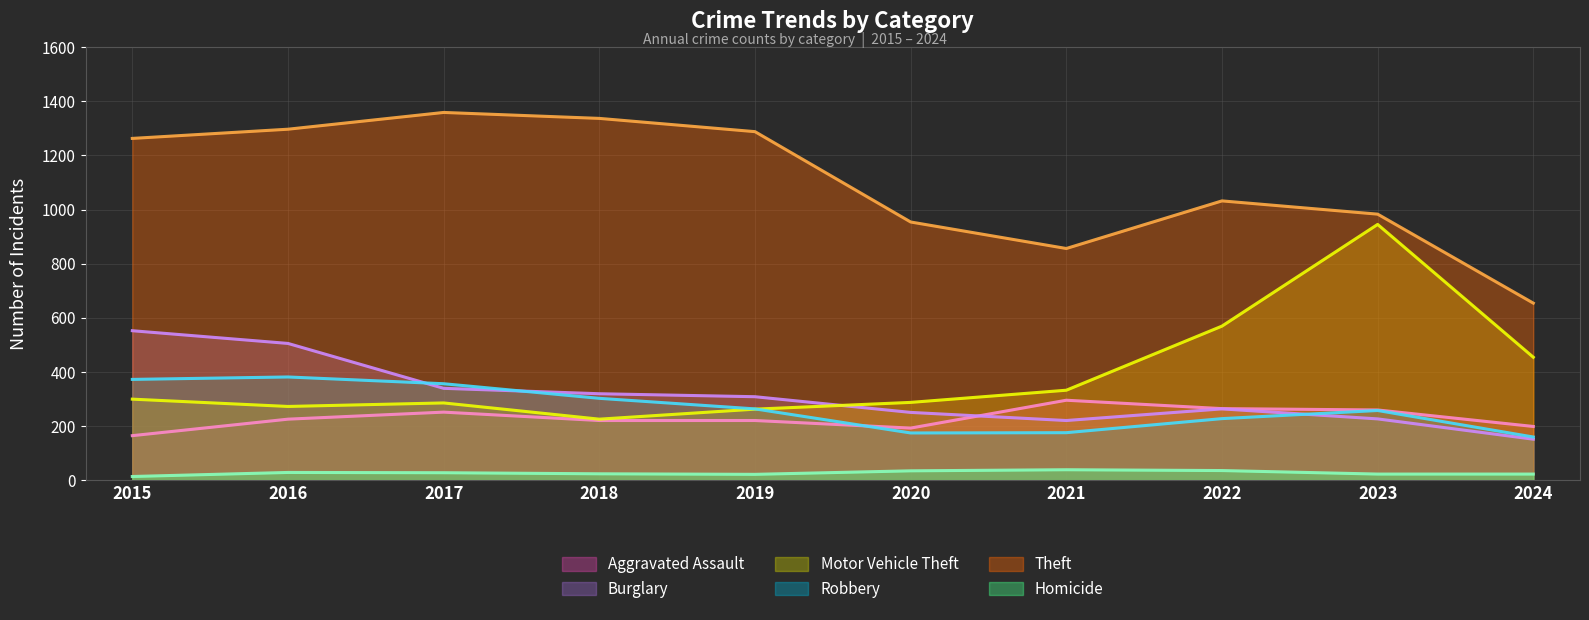

Which series has the largest range (max minus min)?

Motor Vehicle Theft